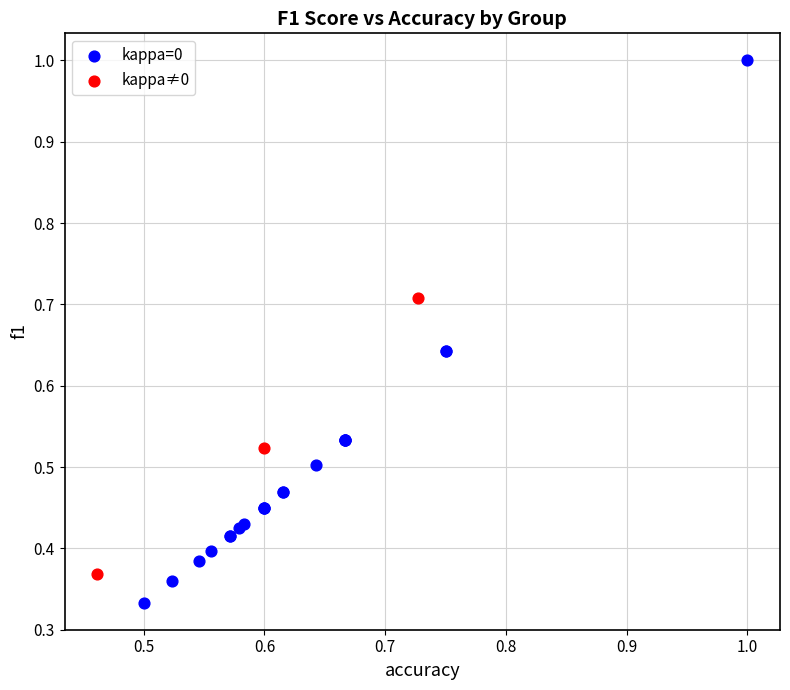

Which series has the largest Y range (max minus min)?

kappa=0